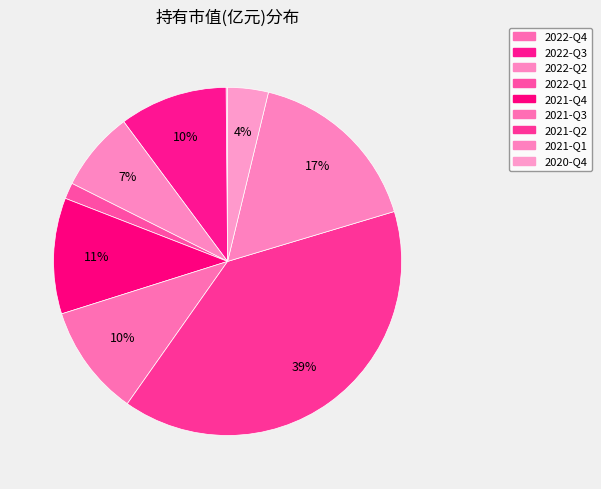

Rank the categories by value from lowest to highest.

2022-Q4, 2022-Q1, 2020-Q4, 2022-Q2, 2022-Q3, 2021-Q3, 2021-Q4, 2021-Q1, 2021-Q2